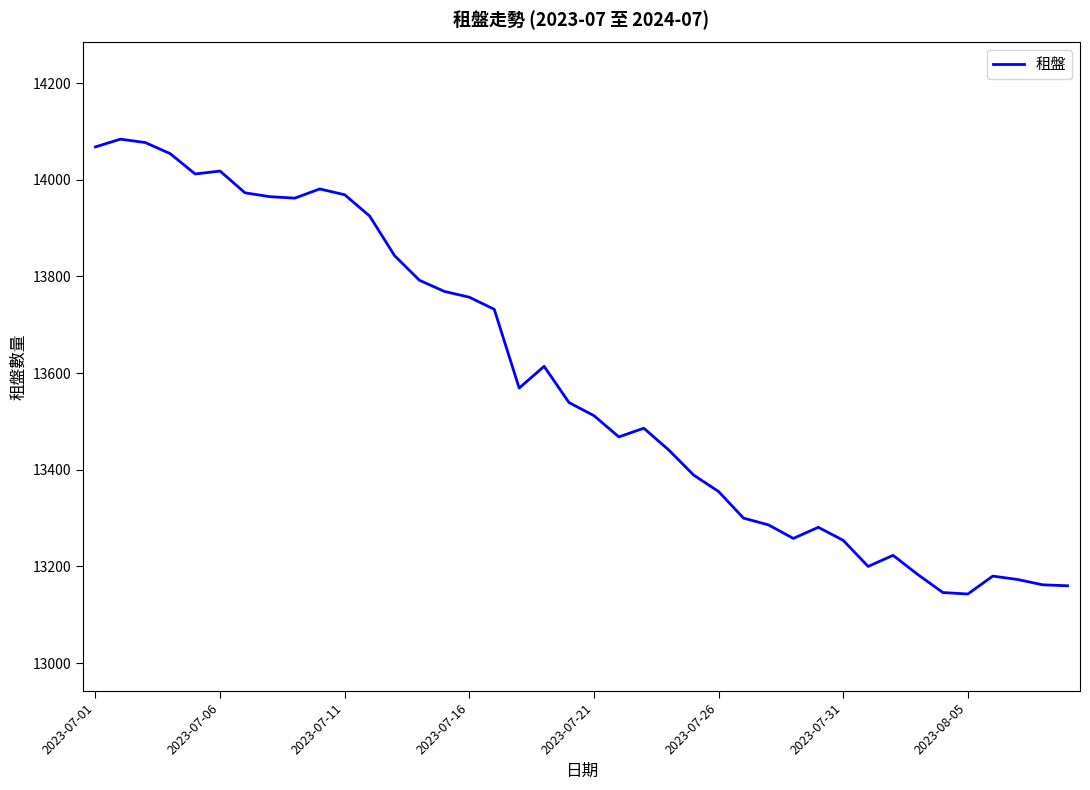

What is the minimum value shown in the chart?

13143